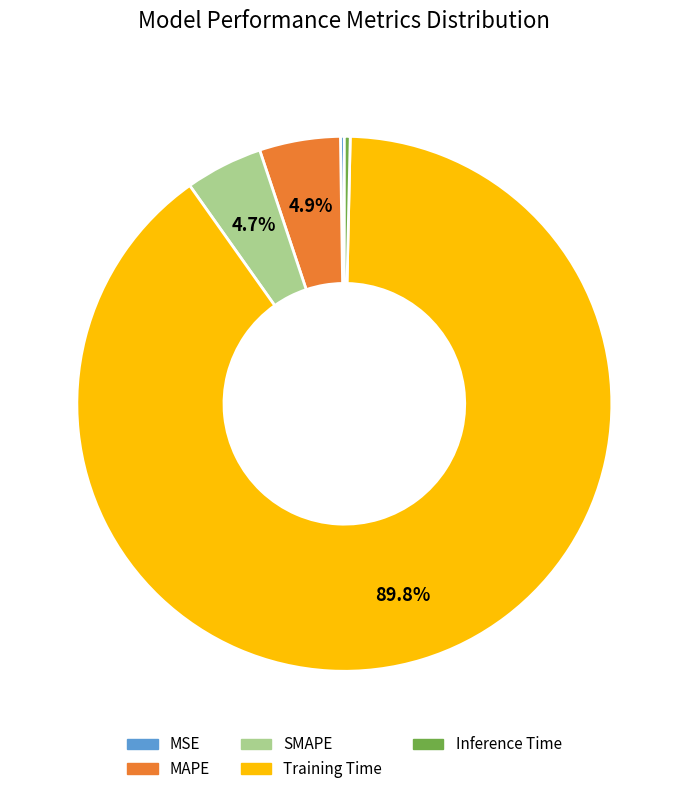

Which category has the biggest portion of the pie?

Training Time